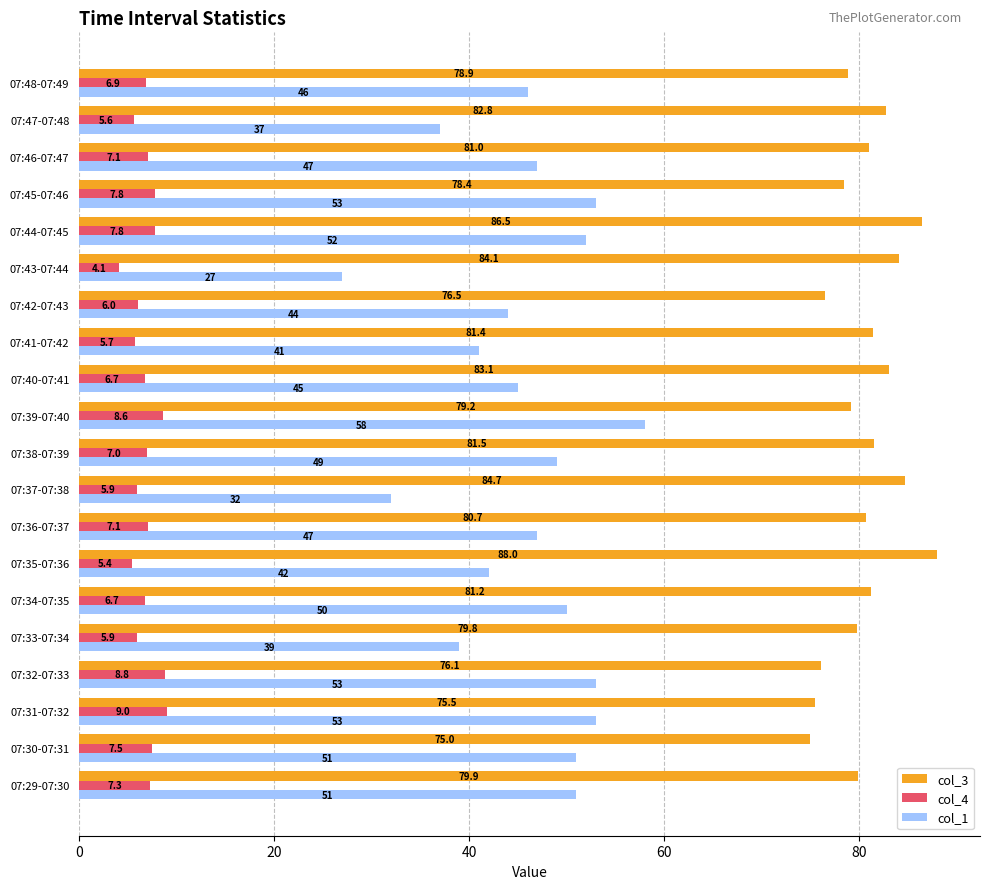

What is the sum of all col_4 values?

136.9